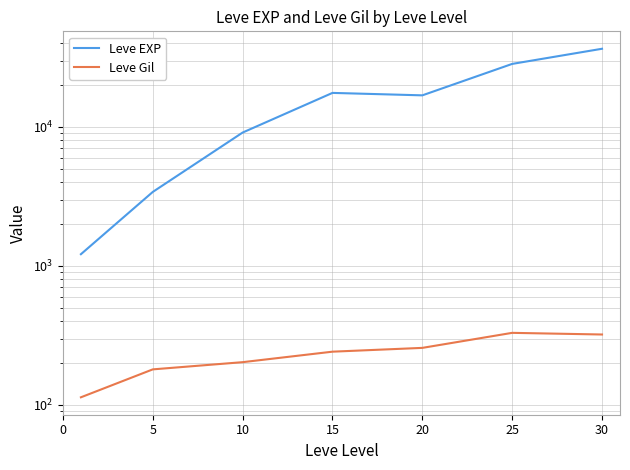

How many interior local valleys does the Leve EXP series have?

1